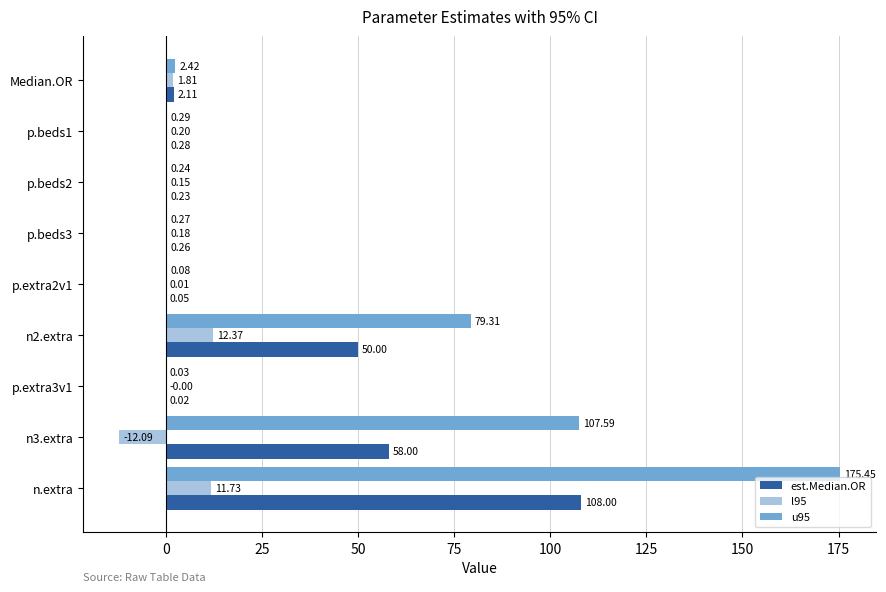

Between n2.extra and n3.extra, which series saw the biggest shift?

u95